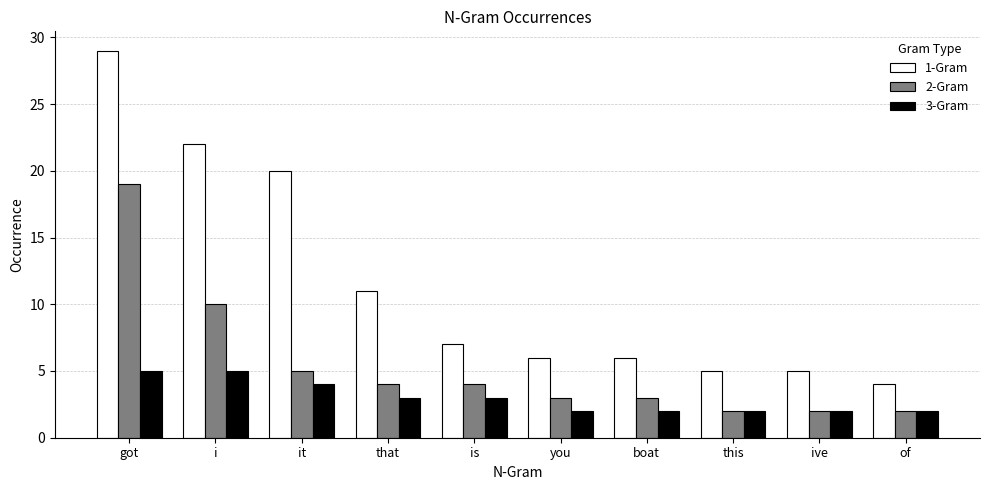

Reading left to right, transcribe all the data shown in this chart.

1-Gram: got=29	i=22	it=20	that=11	is=7	you=6	boat=6	this=5	ive=5	of=4
2-Gram: got=19	i=10	it=5	that=4	is=4	you=3	boat=3	this=2	ive=2	of=2
3-Gram: got=5	i=5	it=4	that=3	is=3	you=2	boat=2	this=2	ive=2	of=2